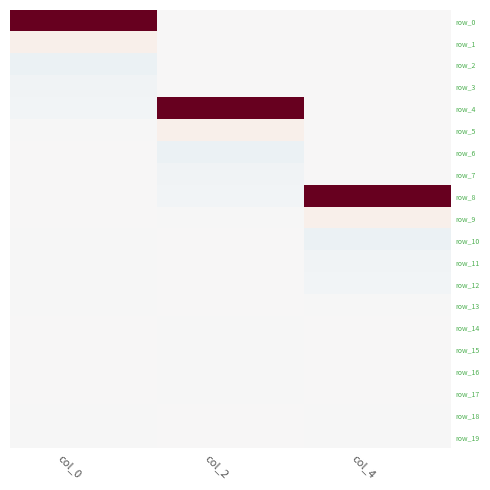

How many categories are shown in the chart?

3